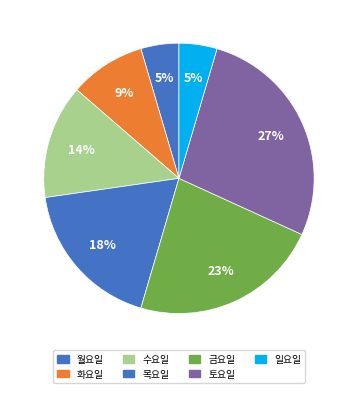

Is the sum of 금요일 and 수요일 greater than half?

No